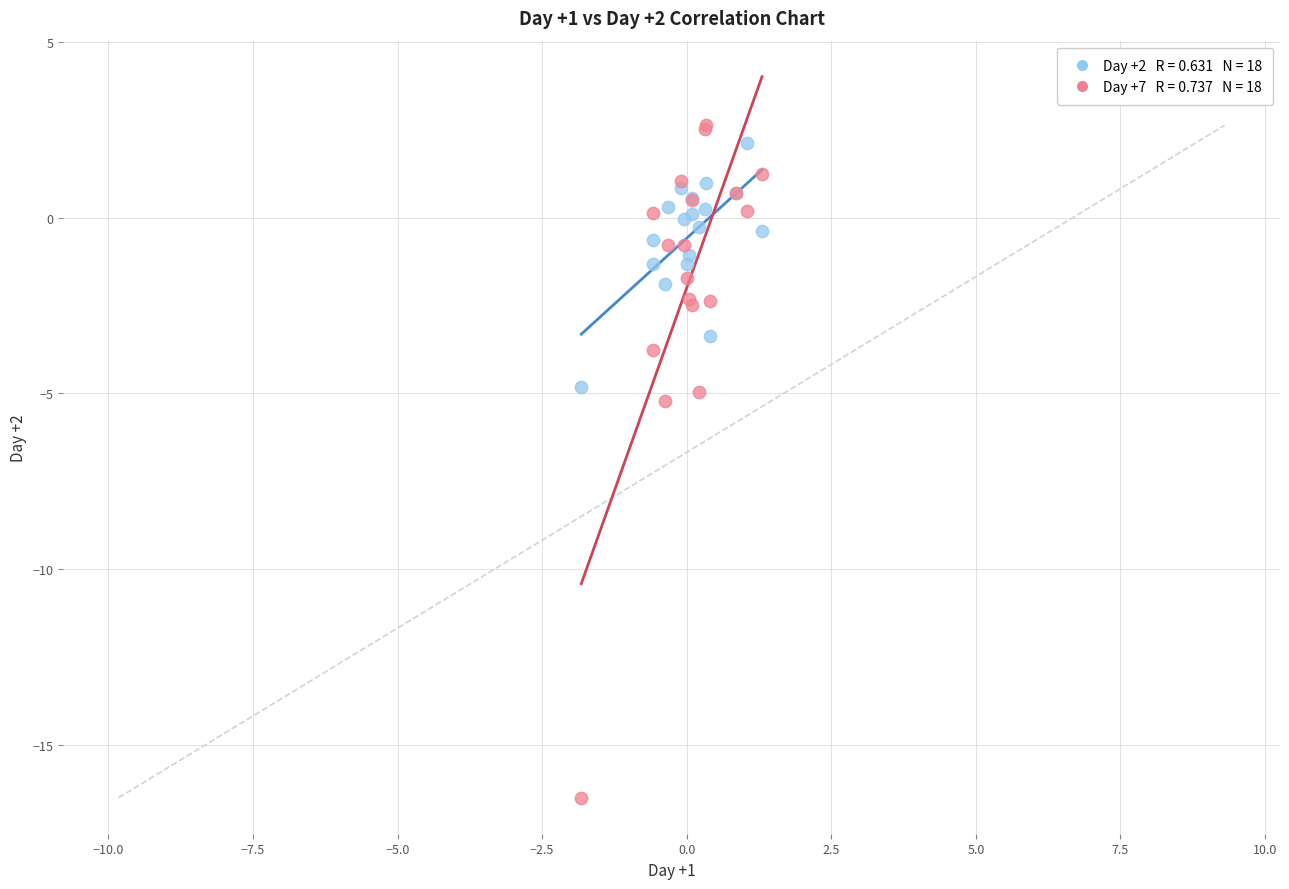

Across all series, what Y value is closest to -6?

-5.2